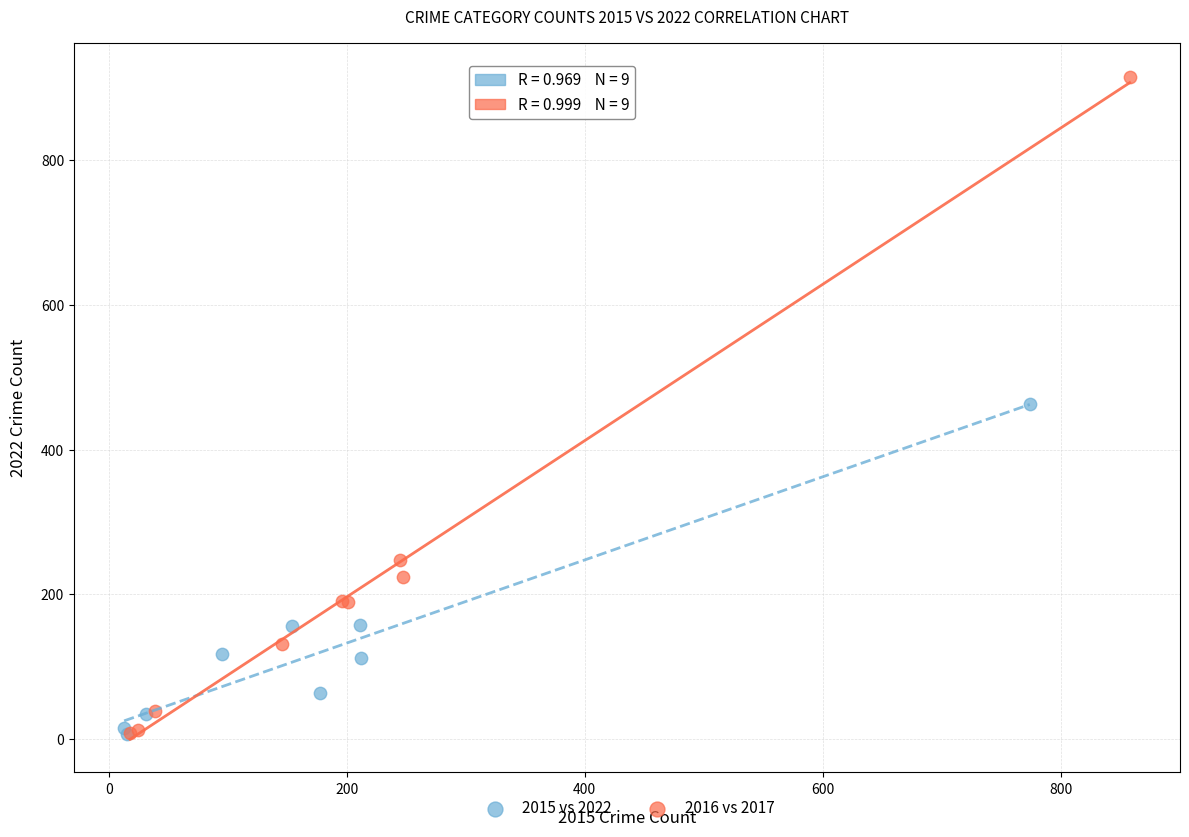

Which series has the widest spread of Y values?

2016 vs 2017